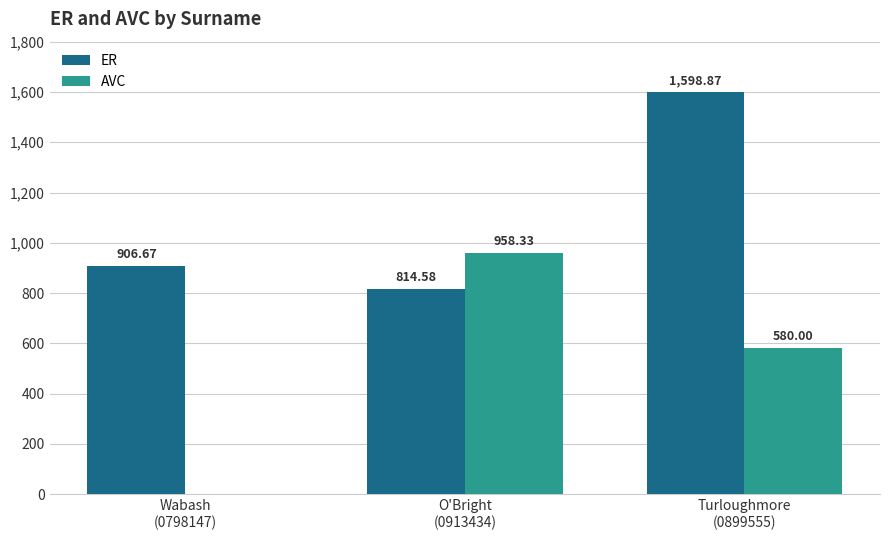

What is the sum of all ER values?

3320.1